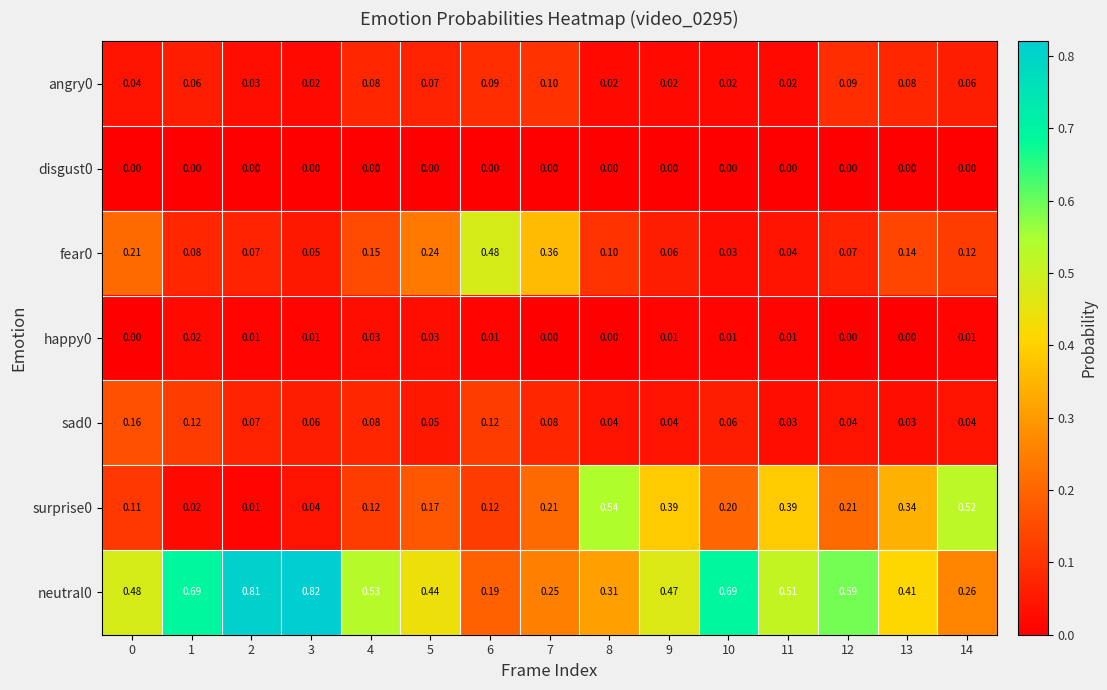

What is the total value across all series at 4?

1.0